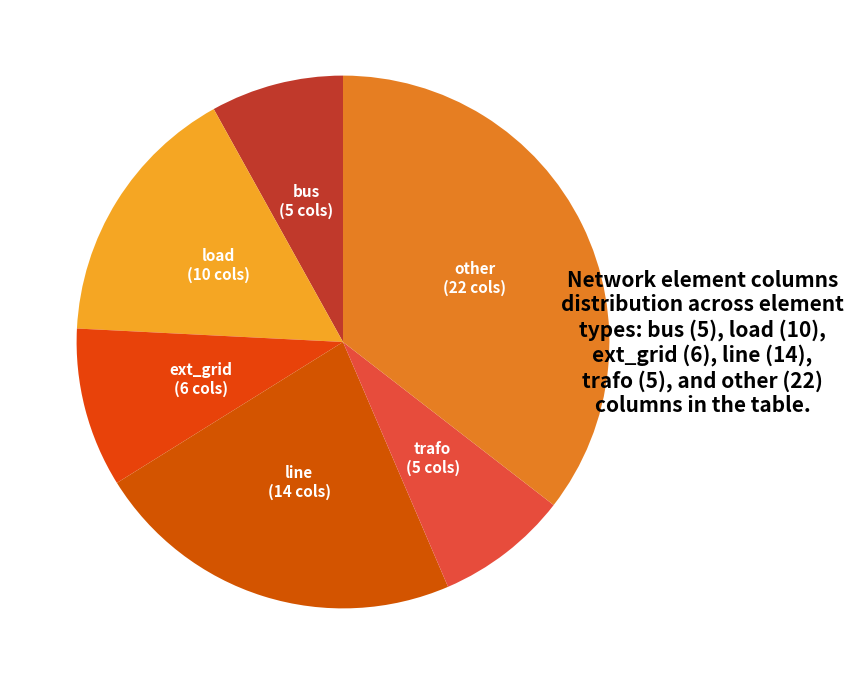

How many slices are in this pie chart?

6